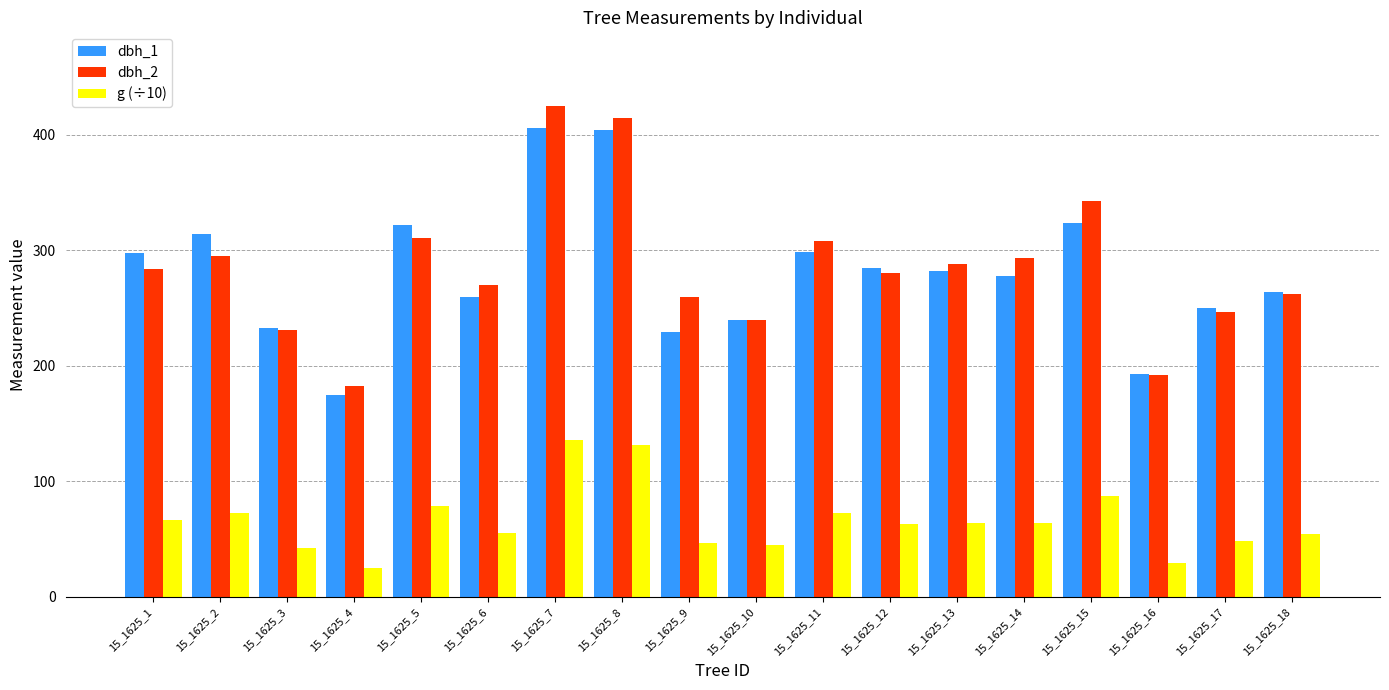

The dbh_1 series shows 472.4 at 15_1625_15. True or false?

False